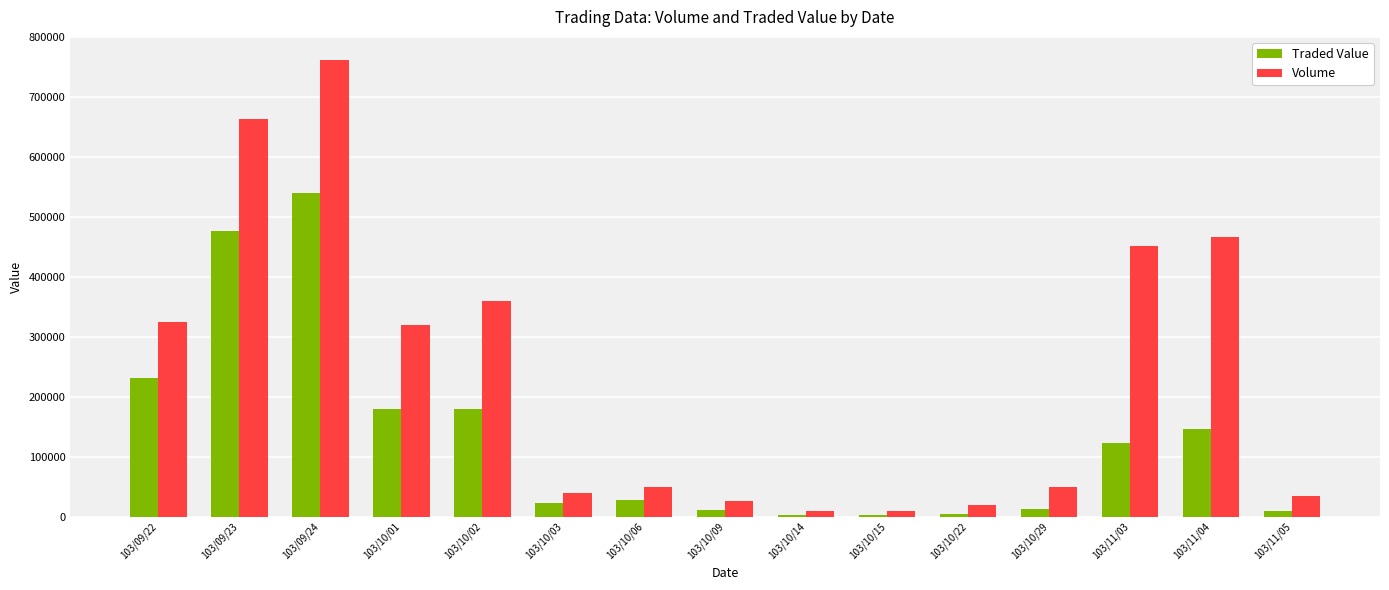

What is the difference between the maximum and minimum values in the Volume series?

752000